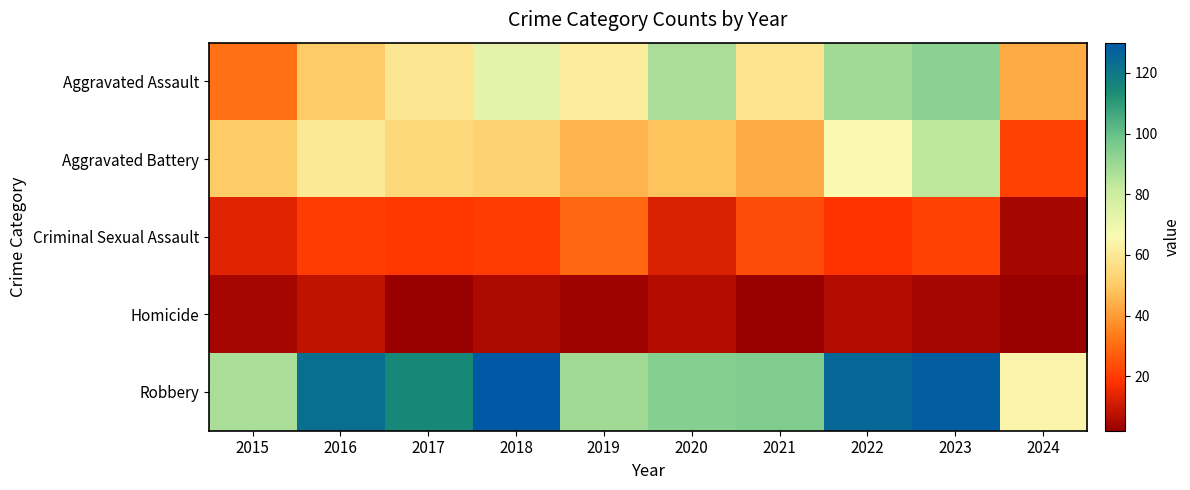

What is the minimum value shown in the chart?

2